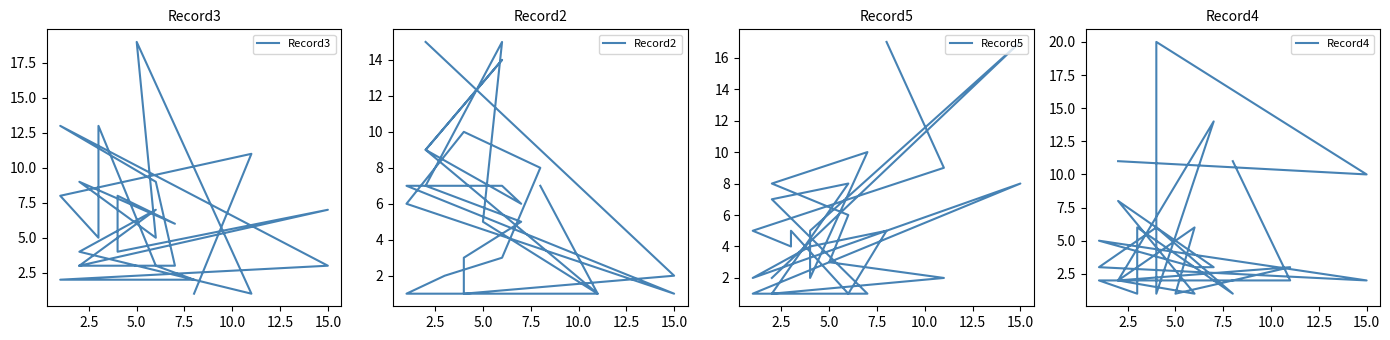

How many values in the Record2 series exceed 6?

11